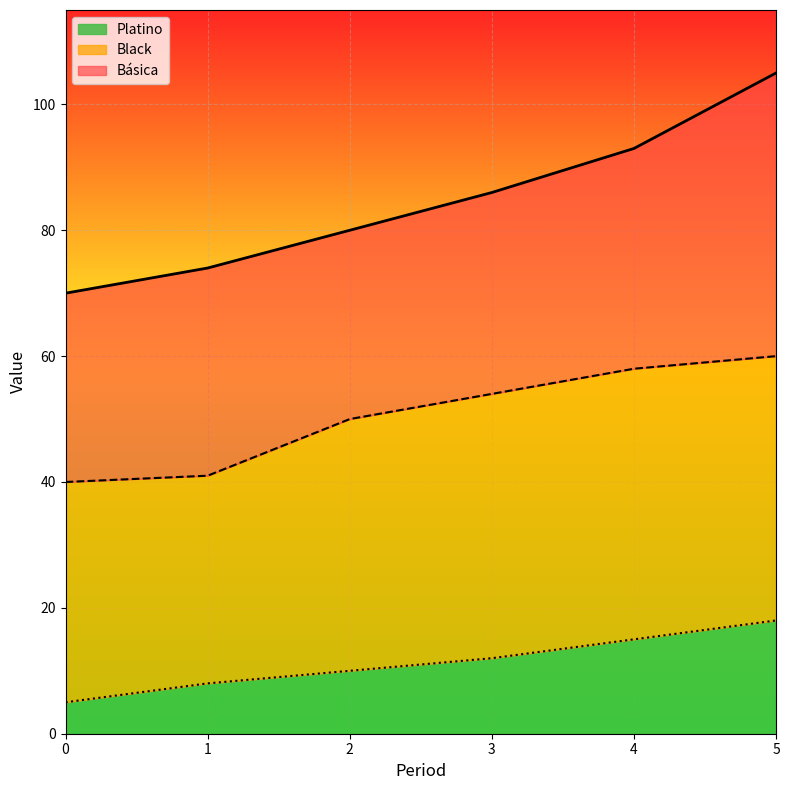

Is the value of Básica at 2 greater than the value of Black at 5?

Yes